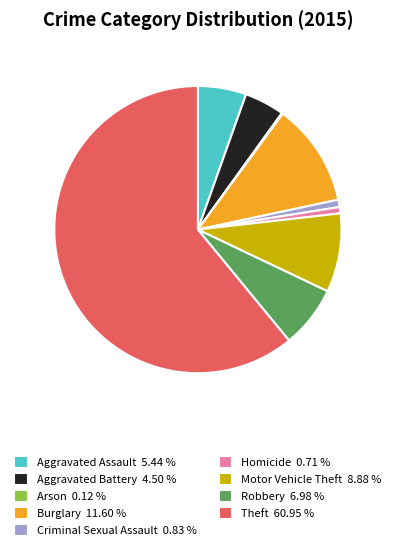

What is the ratio of the value at Aggravated Battery 4.50 % to the value at Burglary 11.60 %?

0.4